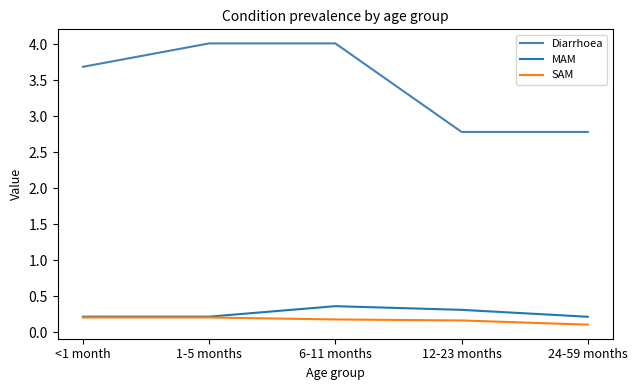

Which category has the lowest value across all series?

24-59 months